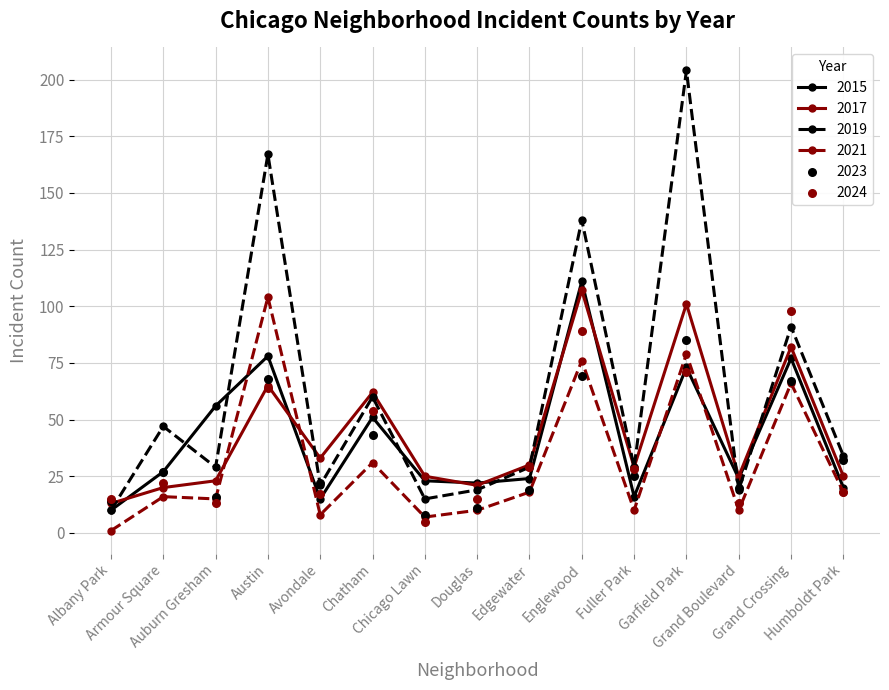

At how many categories does at least one series exceed 59?

5